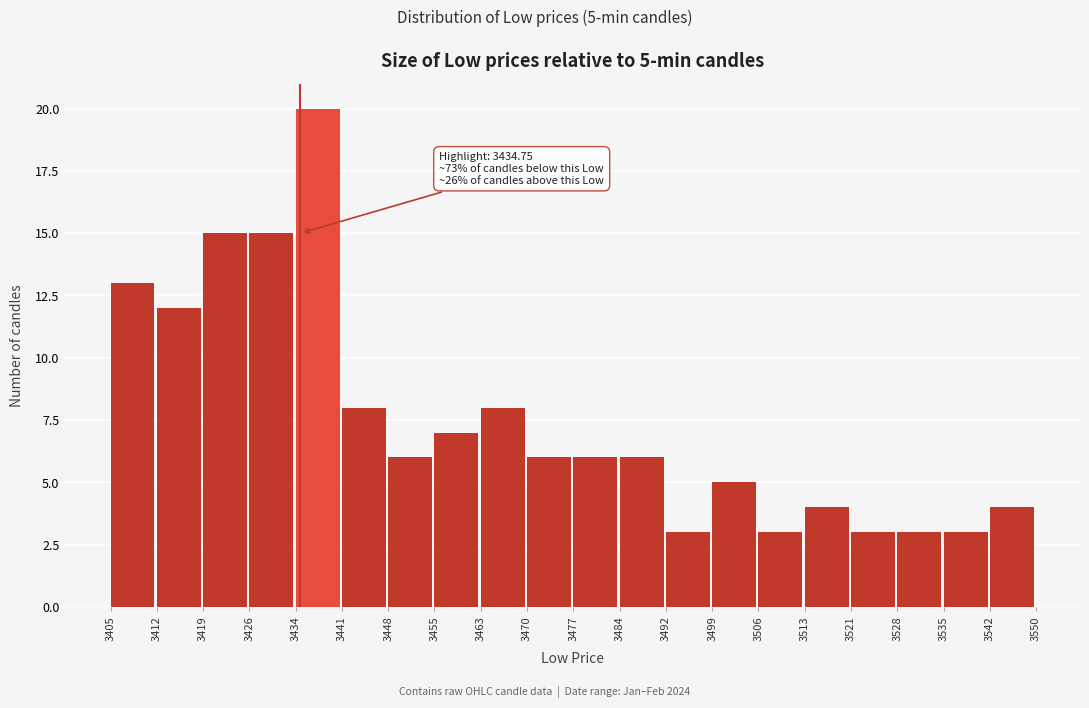

Over which range of the x-axis is the bar tallest?

3434 to 3441